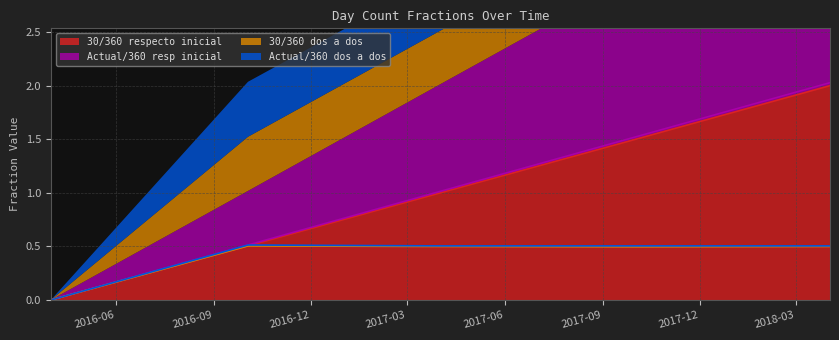

What is the label of the 2nd point from the left?

2016-10-03